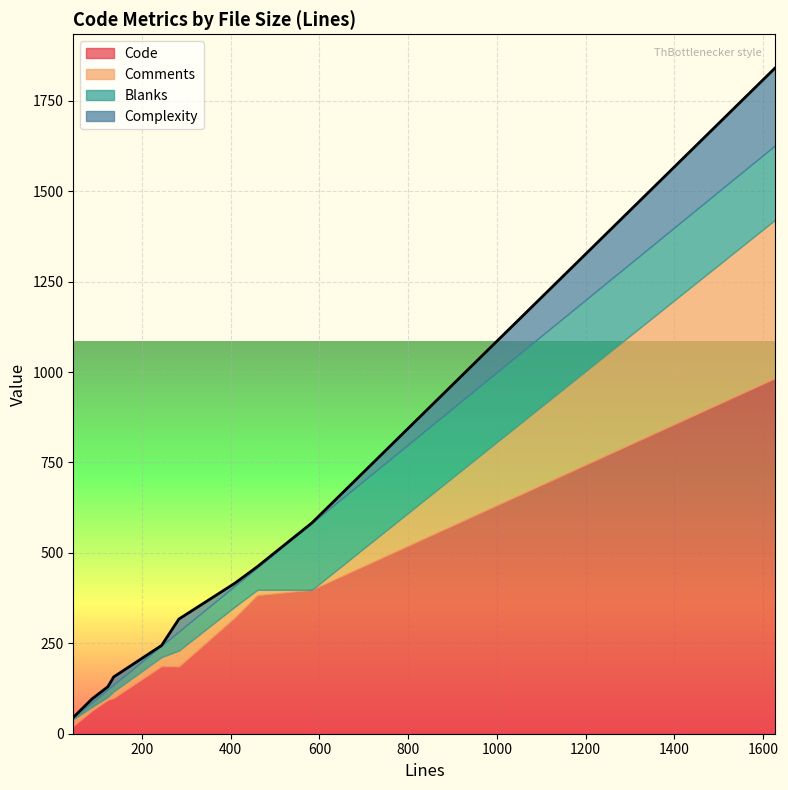

What are all the series names shown in the legend?

Code, Comments, Blanks, Complexity